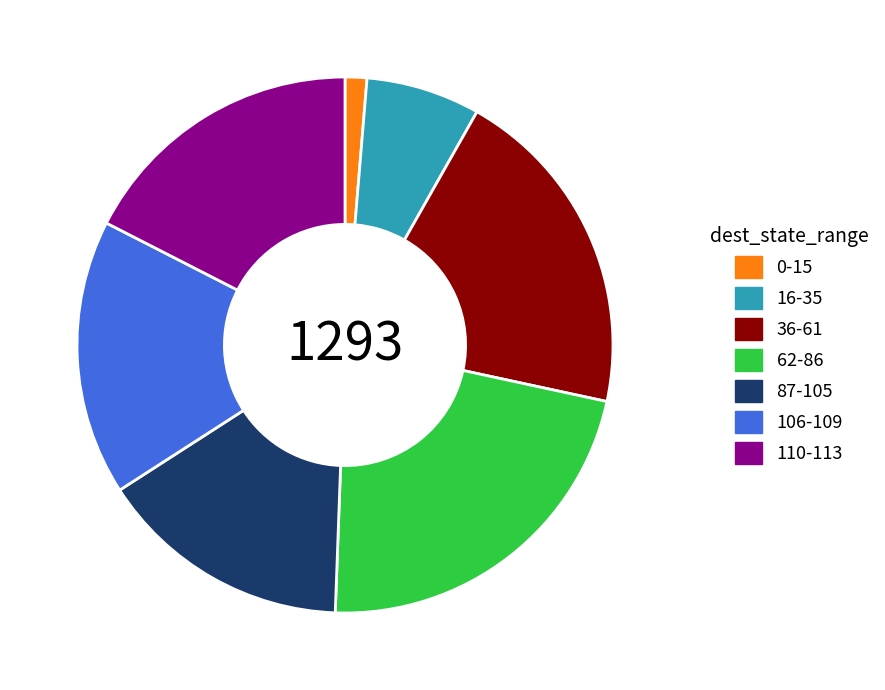

Does any single category account for the majority?

No